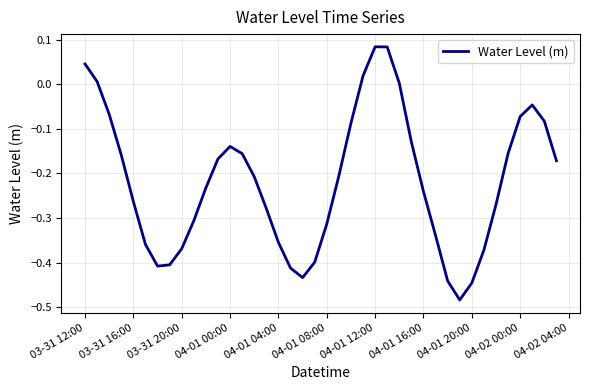

What is the difference between the maximum and minimum values?

0.6